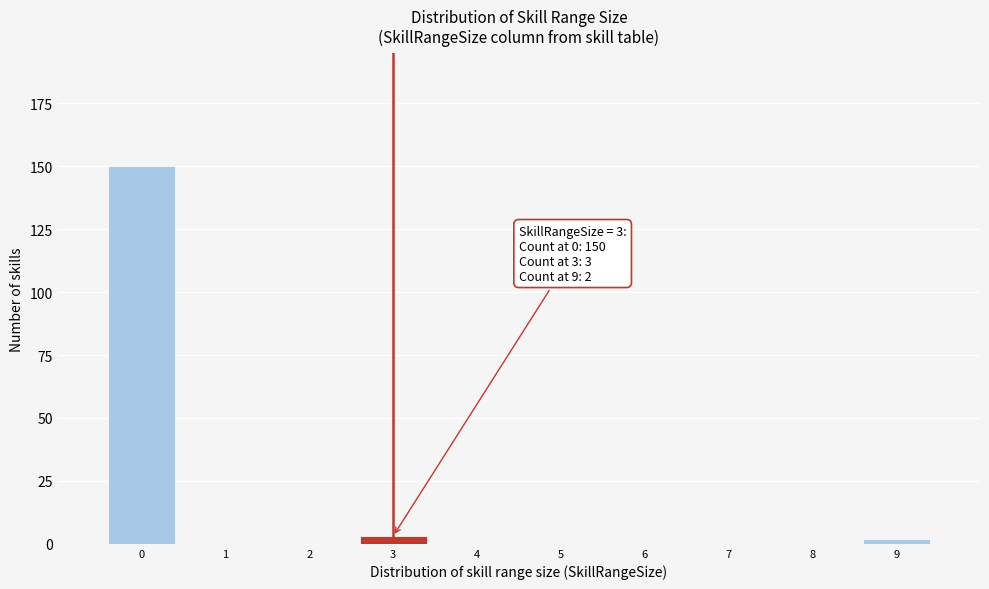

Over which range of the x-axis is the bar tallest?

-0.5 to 0.5